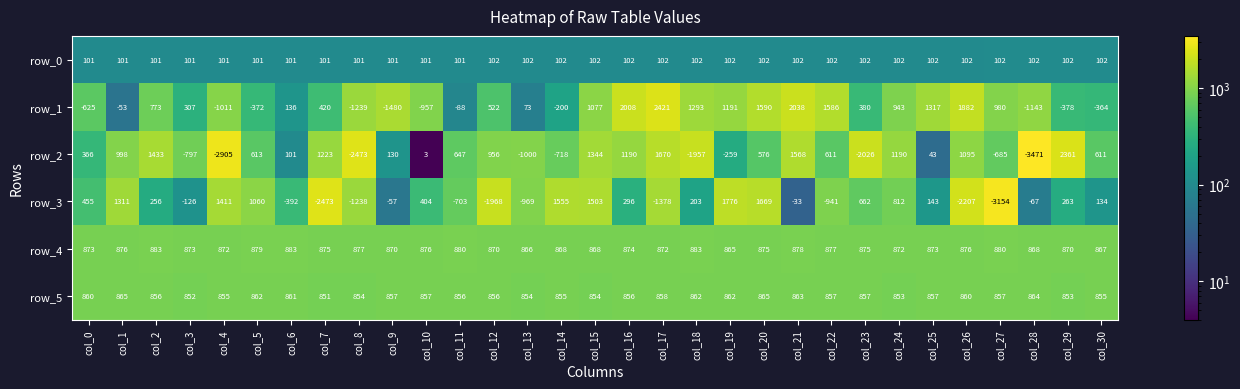

What is the lowest value of the row_0 series?

101